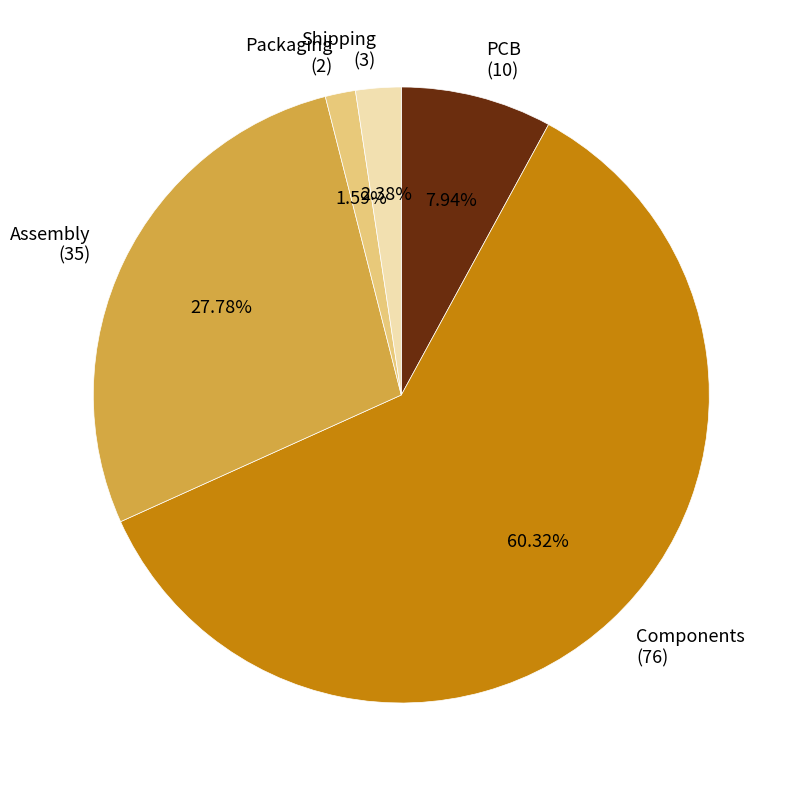

What portion of the pie excludes Shipping?

97.6%